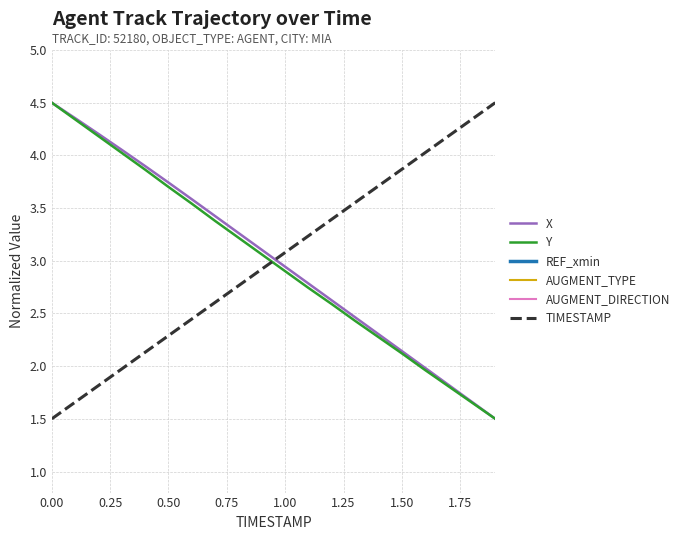

Is it true that Y equals 5.5 at 1.00?

False